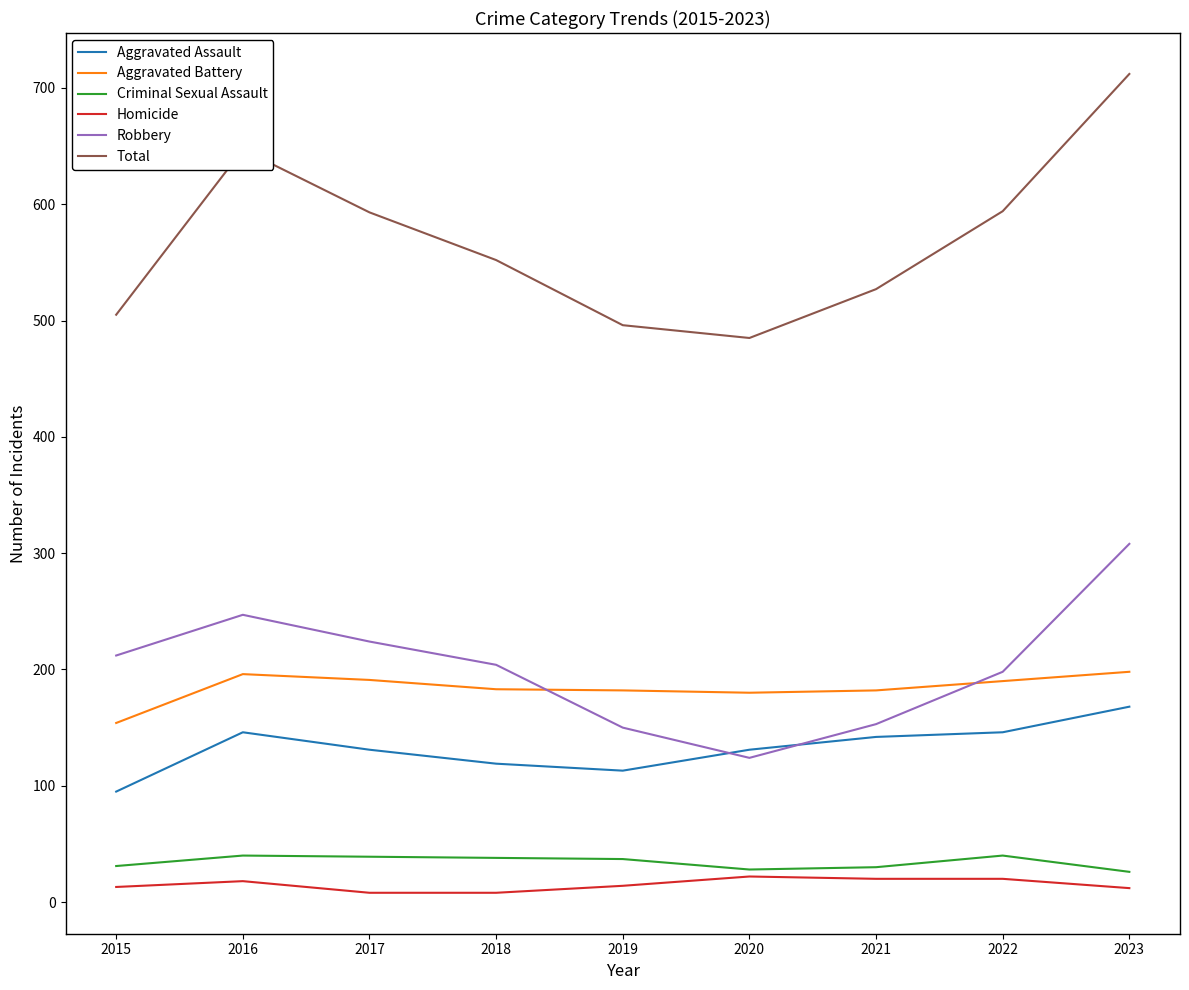

List the series in order of their peak value, lowest first.

Homicide, Criminal Sexual Assault, Aggravated Assault, Aggravated Battery, Robbery, Total